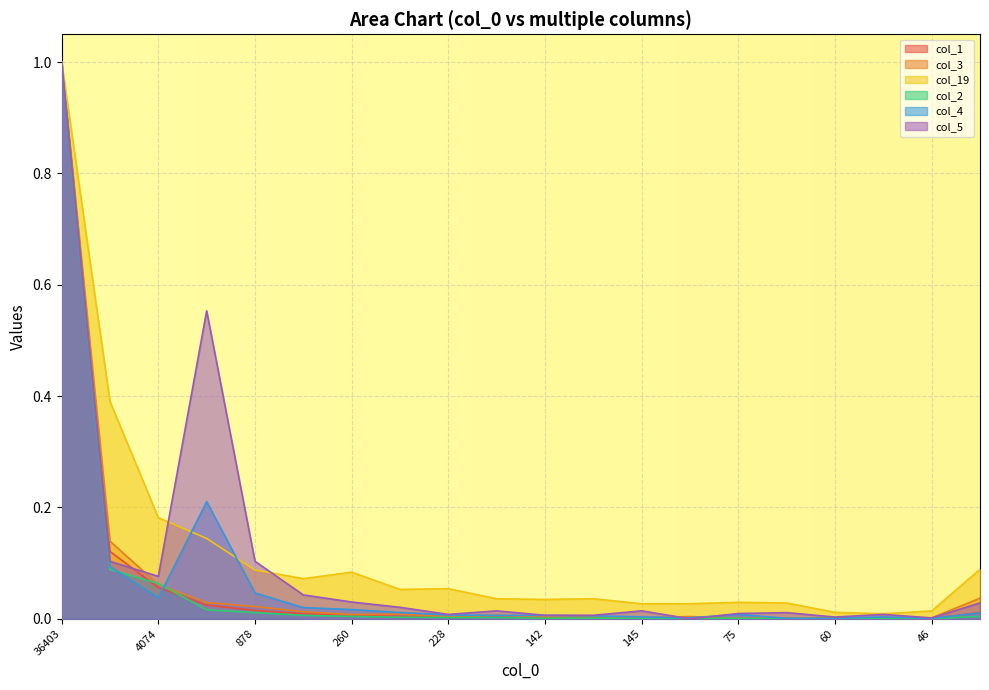

What is the average value of the col_2 series?

0.1